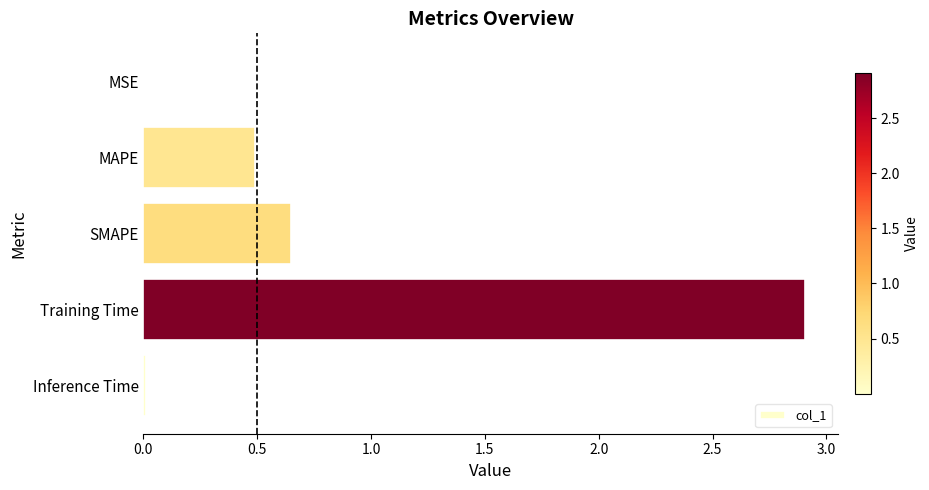

What is the sum of all values?

4.1